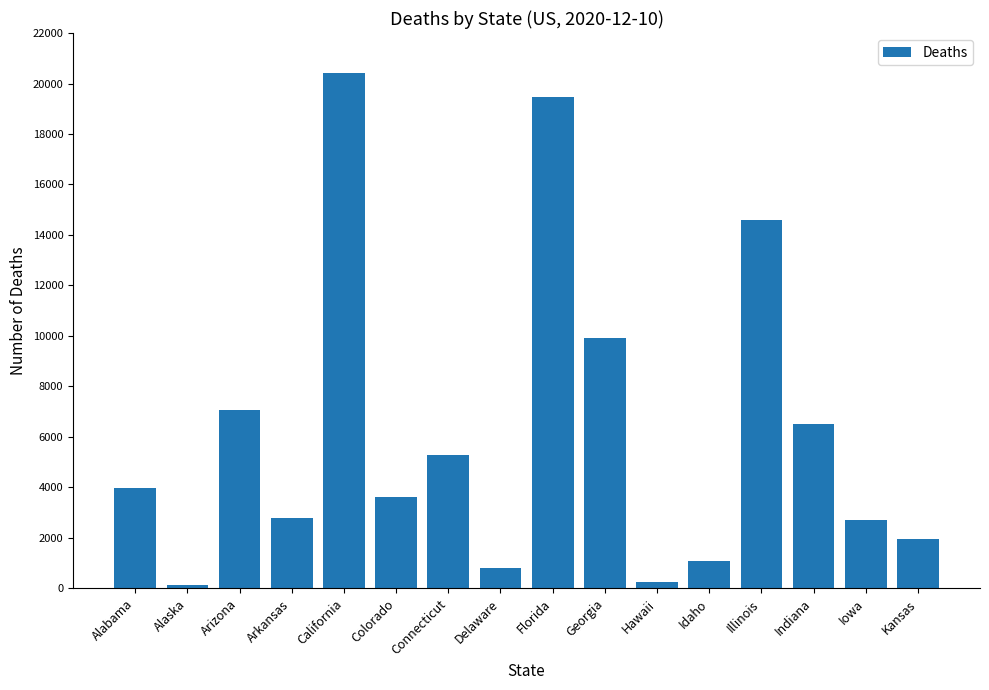

Which category has the highest value across all series?

California